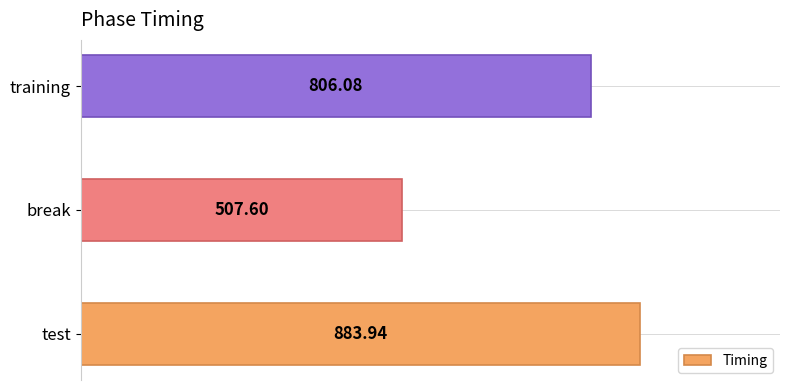

At which label is the value closest to 695?

training